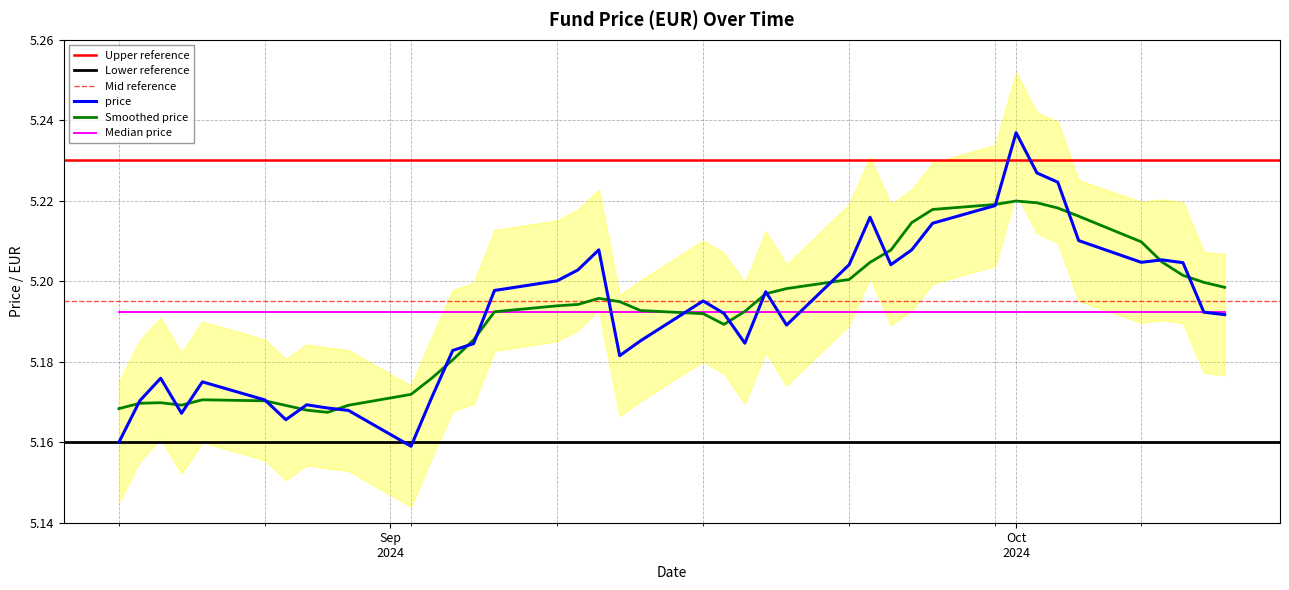

Reading left to right, what are all the values shown in this chart?

5.2	5.2	5.2	5.2	5.2	5.2	5.2	5.2	5.2	5.2	5.2	5.2	5.2	5.2	5.2	5.2	5.2	5.2	5.2	5.2	5.2	5.2	5.2	5.2	5.2	5.2	5.2	5.2	5.2	5.2	5.2	5.2	5.2	5.2	5.2	5.2	5.2	5.2	5.2	5.2